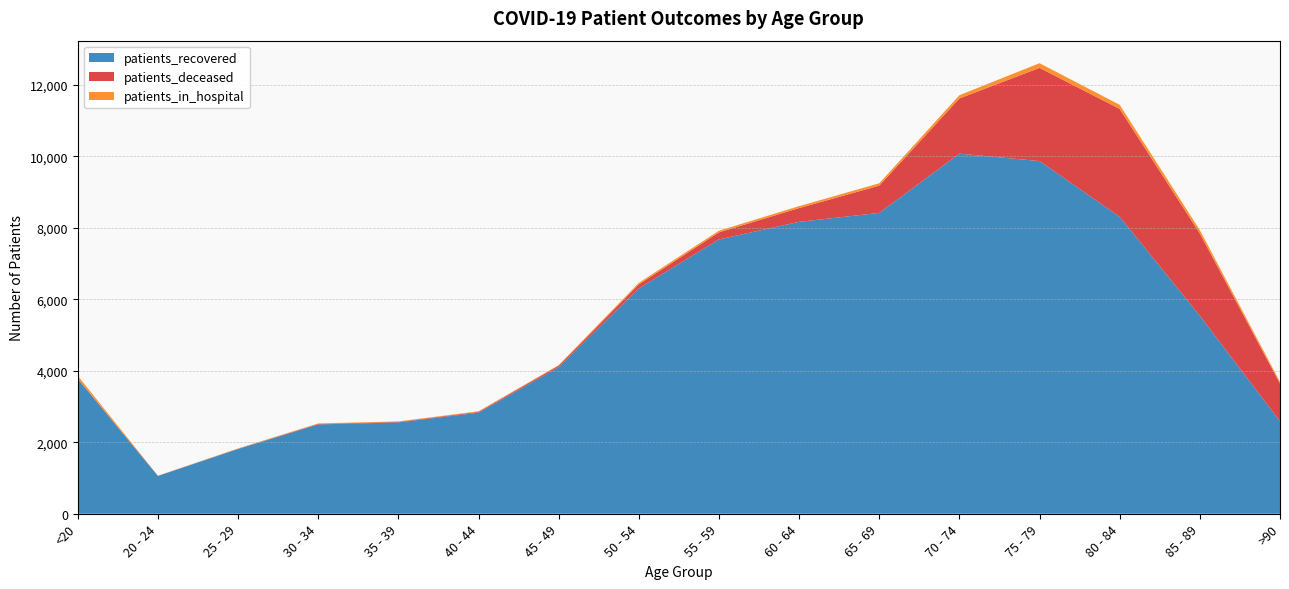

Reading left to right, transcribe all the data shown in this chart.

patients_recovered: <20=3774	20 - 24=1058	25 - 29=1814	30 - 34=2500	35 - 39=2556	40 - 44=2830	45 - 49=4102	50 - 54=6308	55 - 59=7678	60 - 64=8170	65 - 69=8421	70 - 74=10079	75 - 79=9872	80 - 84=8312	85 - 89=5541	>90=2587
patients_deceased: <20=12	20 - 24=3	25 - 29=3	30 - 34=15	35 - 39=16	40 - 44=22	45 - 49=42	50 - 54=112	55 - 59=198	60 - 64=386	65 - 69=762	70 - 74=1545	75 - 79=2608	80 - 84=3019	85 - 89=2301	>90=1057
patients_in_hospital: <20=75	20 - 24=4	25 - 29=12	30 - 34=13	35 - 39=13	40 - 44=17	45 - 49=16	50 - 54=43	55 - 59=46	60 - 64=54	65 - 69=67	70 - 74=91	75 - 79=131	80 - 84=114	85 - 89=95	>90=47